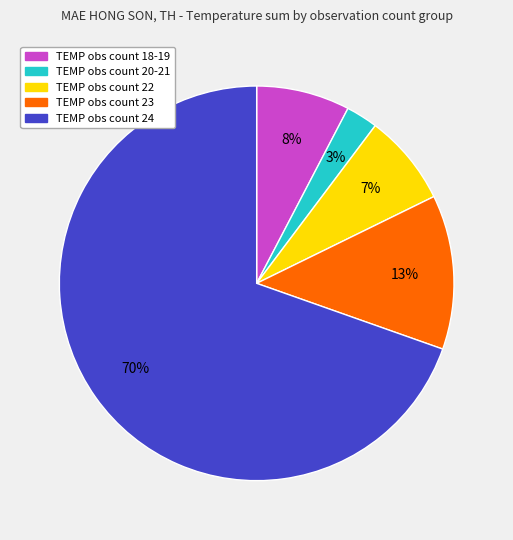

To the nearest percent, what is the average slice percentage?

20%